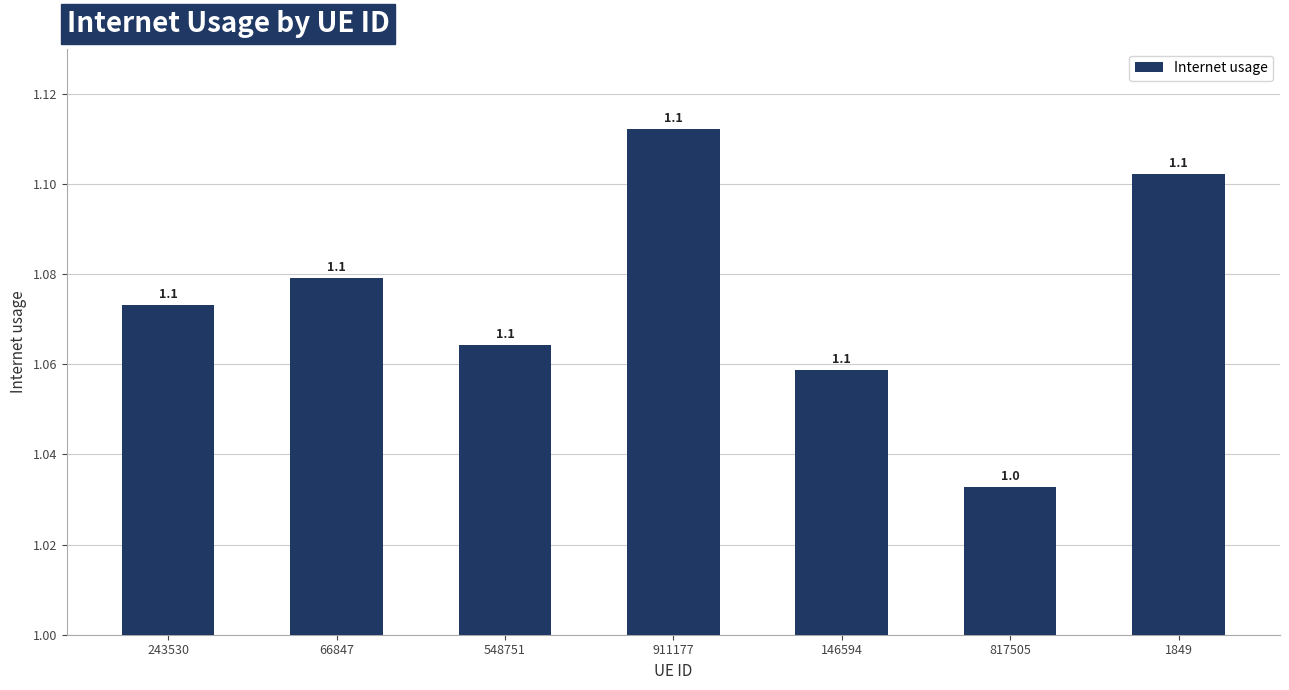

What is the value of the 7th bar from the left?

1.1